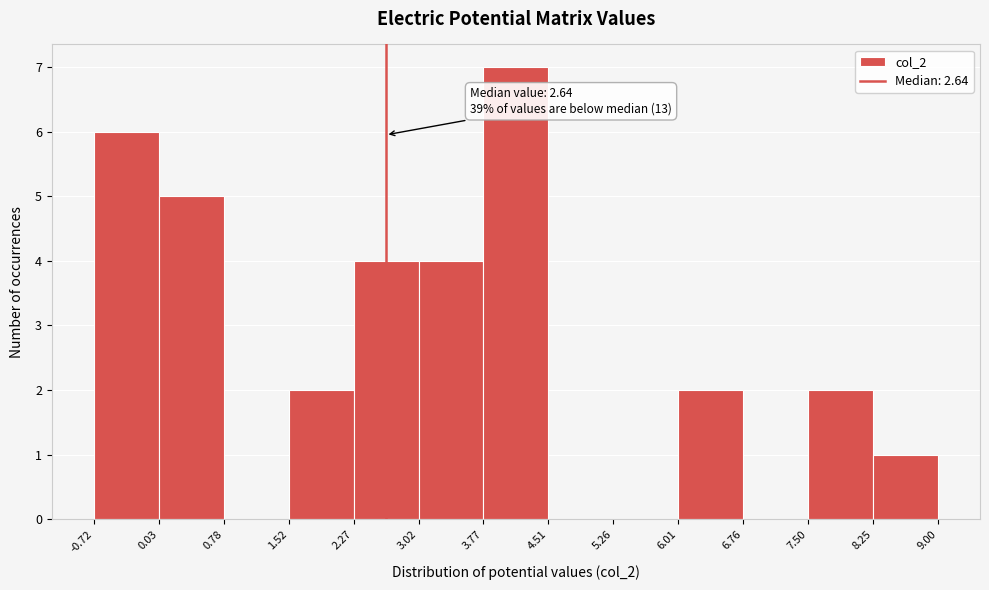

Over which range of the x-axis is the bar tallest?

3.77 to 4.51